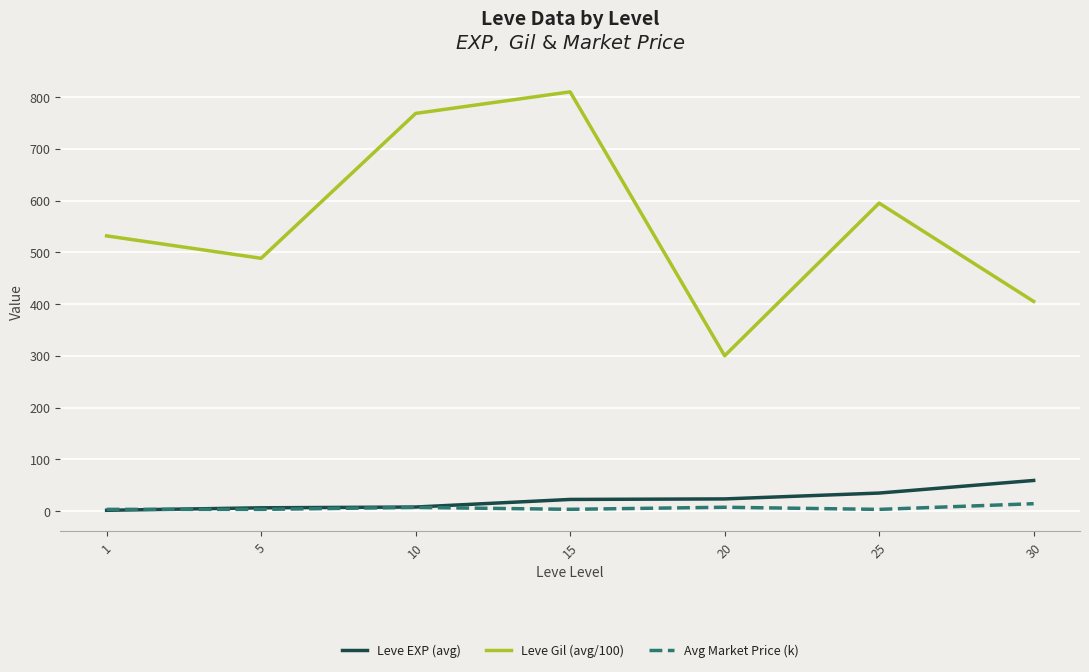

What is the sum of the Leve EXP (avg) values at 30 and 5?

65.2